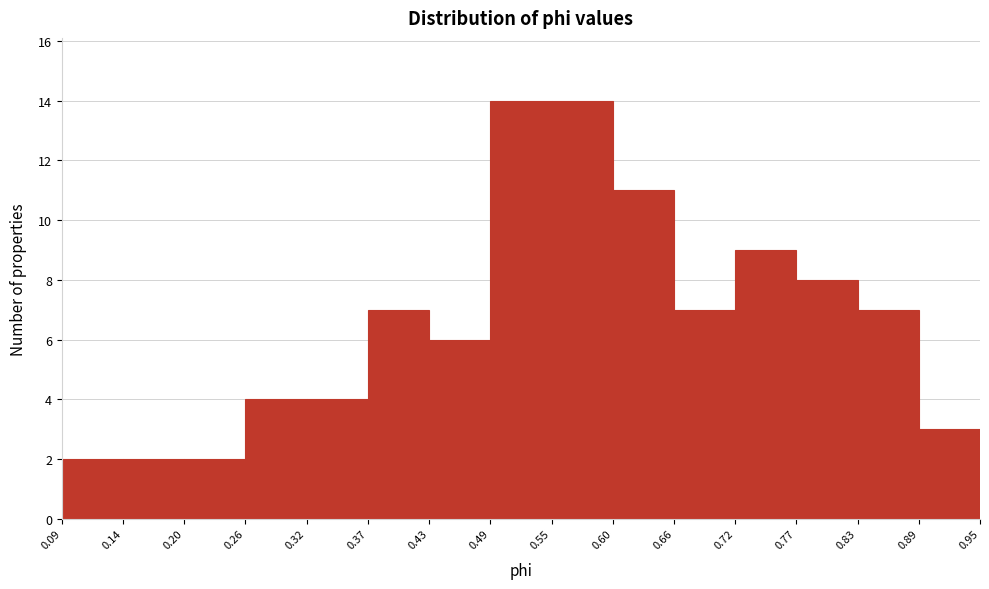

What is the height of the bar covering 0.72 to 0.77 on the x-axis? The values are not printed on the chart, so give them approximately, as read against the axis.

9